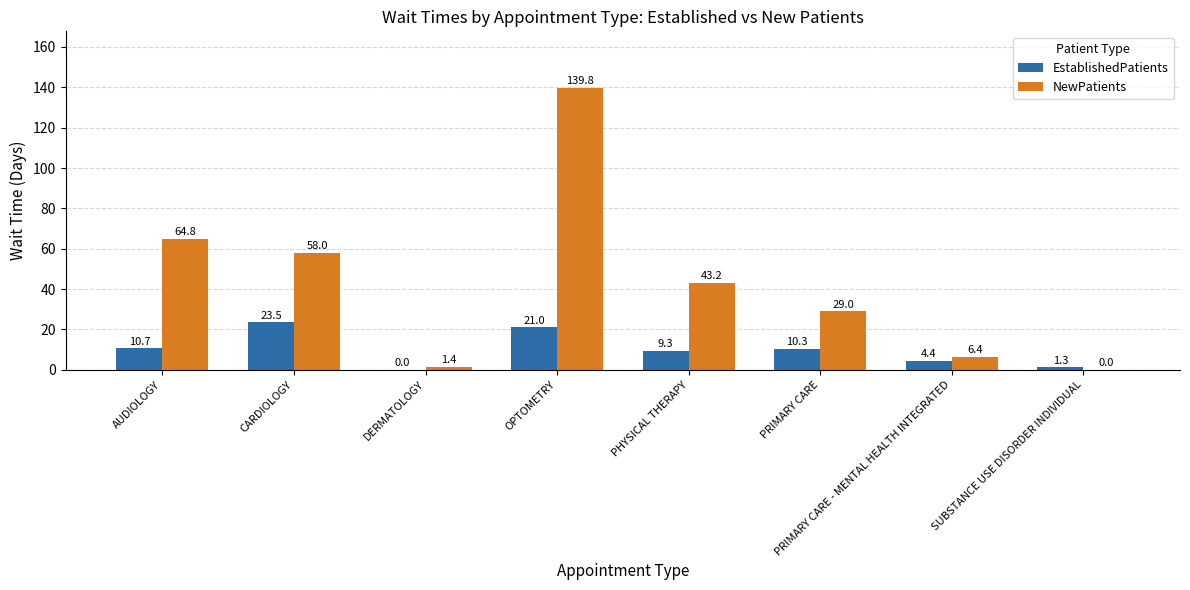

Where is NewPatients nearest to the value 69?

AUDIOLOGY